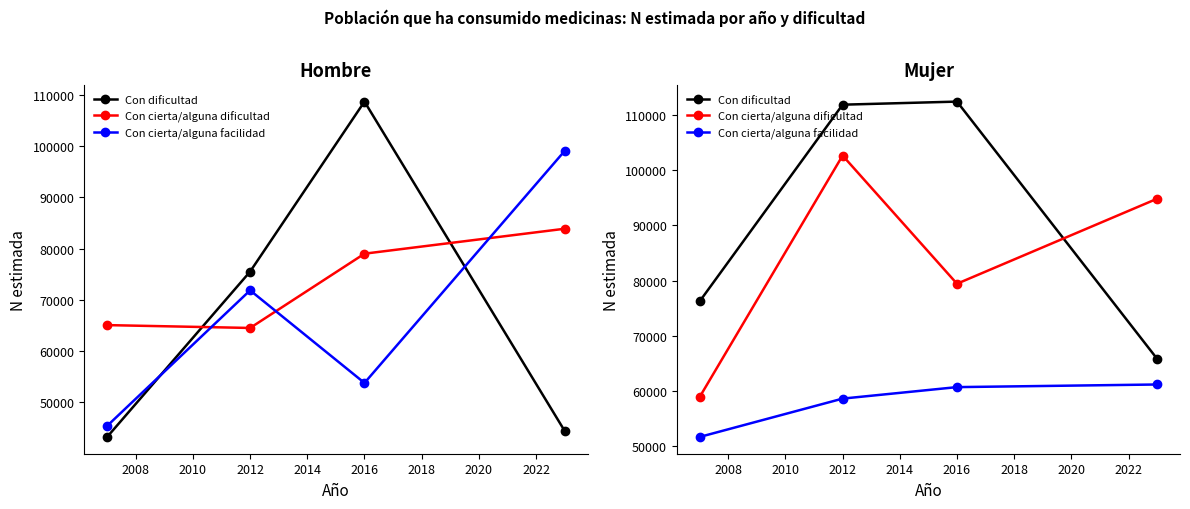

What is the difference between the second highest and second lowest values in the Con cierta/alguna dificultad series?

15395